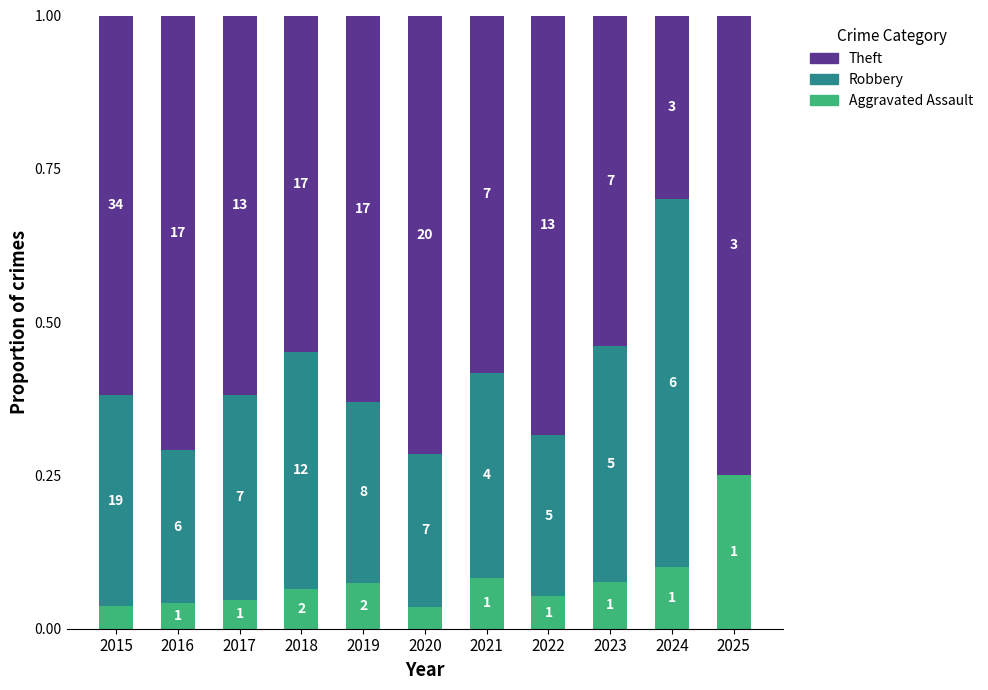

Between 2017 and 2023, which series saw the biggest shift?

Theft